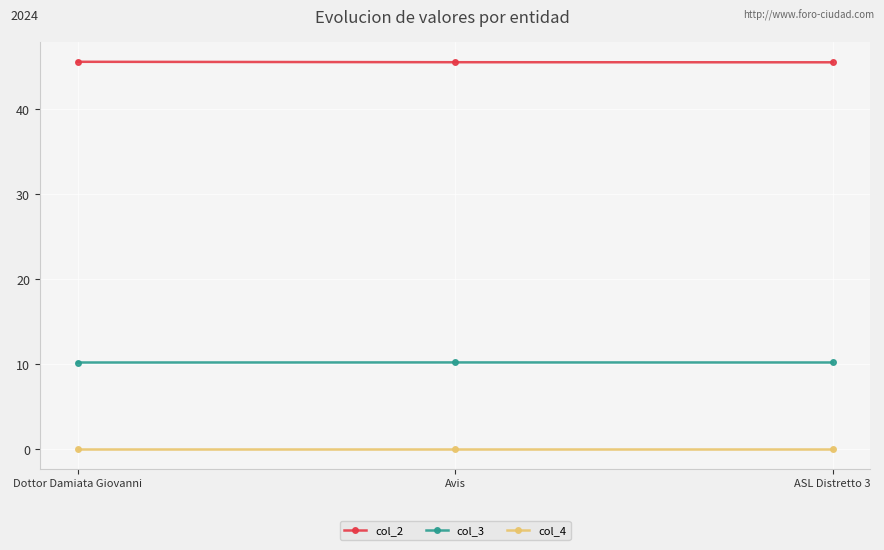

Does the chart have visible grid lines?

Yes